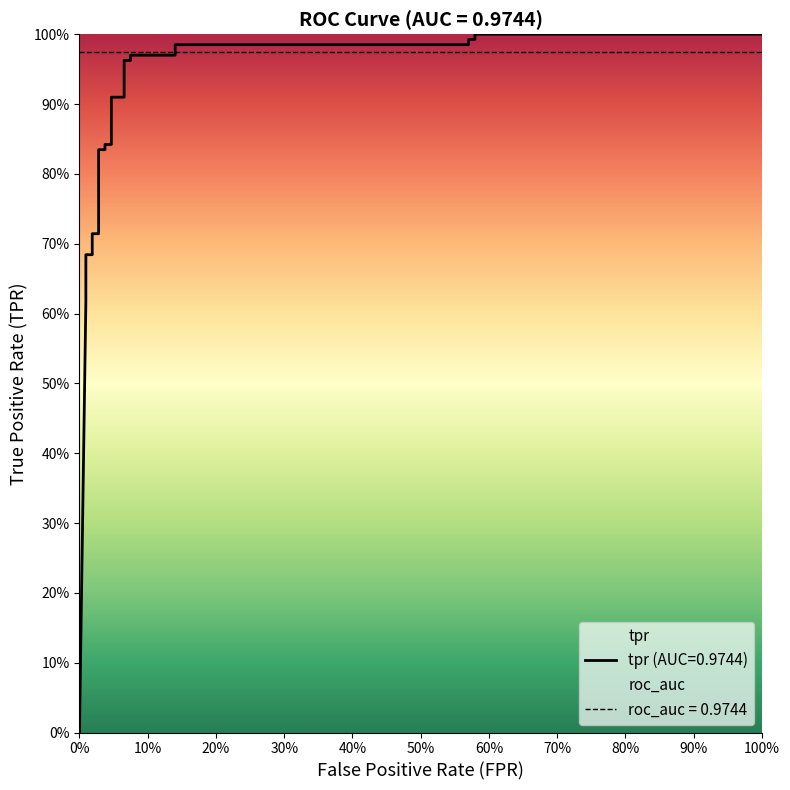

Does the chart have visible grid lines?

No